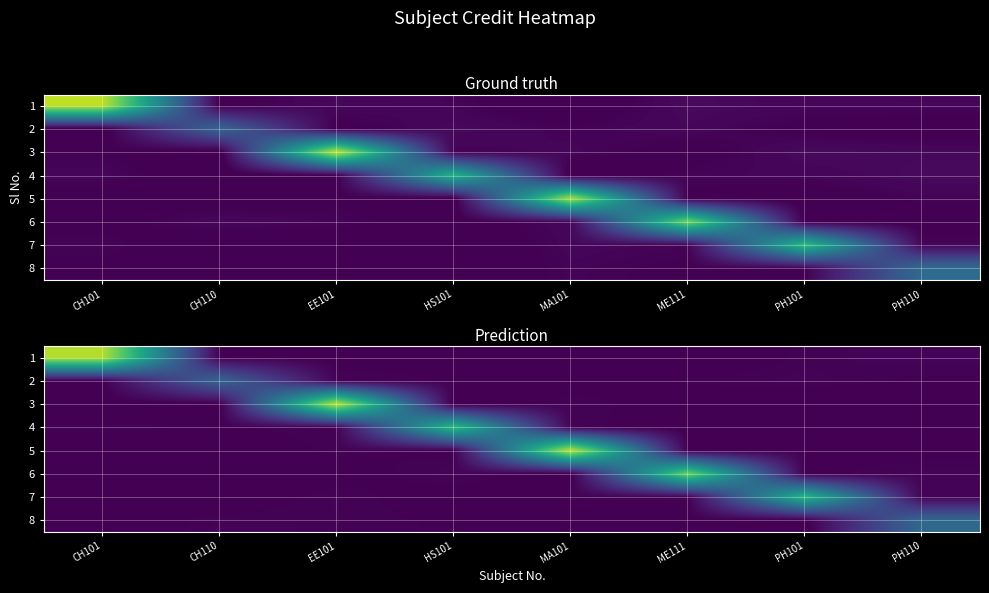

What is the difference between the second highest and minimum values in the 5 series?

0.1